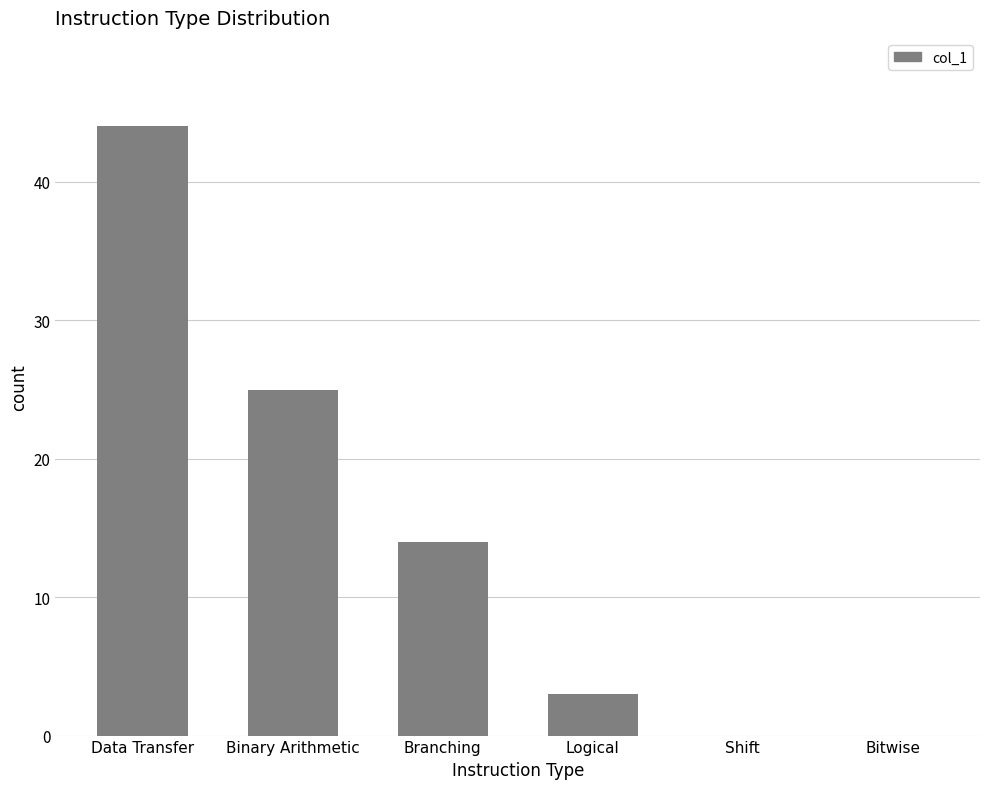

Are the bars horizontal?

No